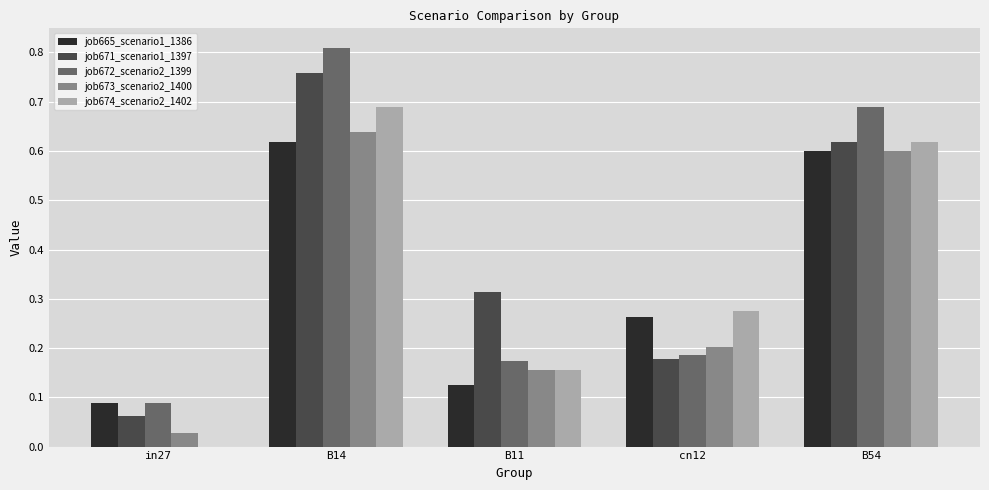

What is the sum of the job672_scenario2_1399 values at B14 and B11?

1.0